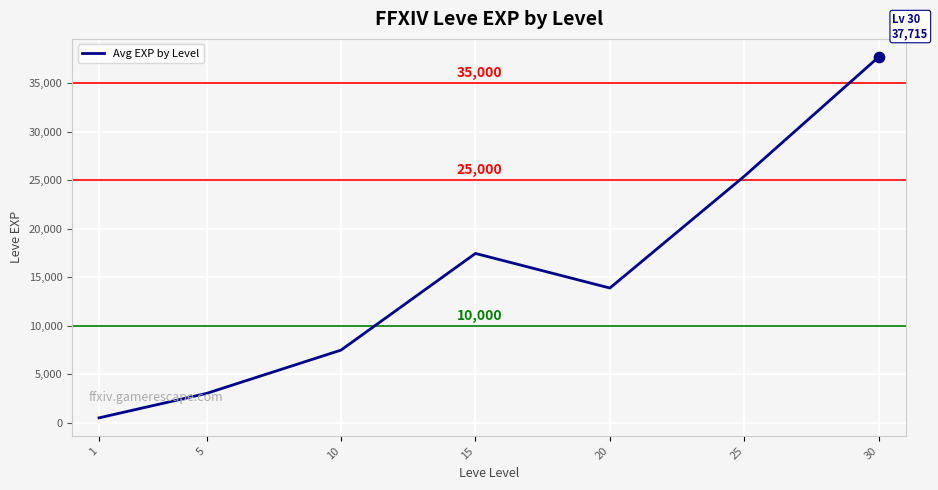

What is the ratio of the value at 5 to the value at 30?

0.1